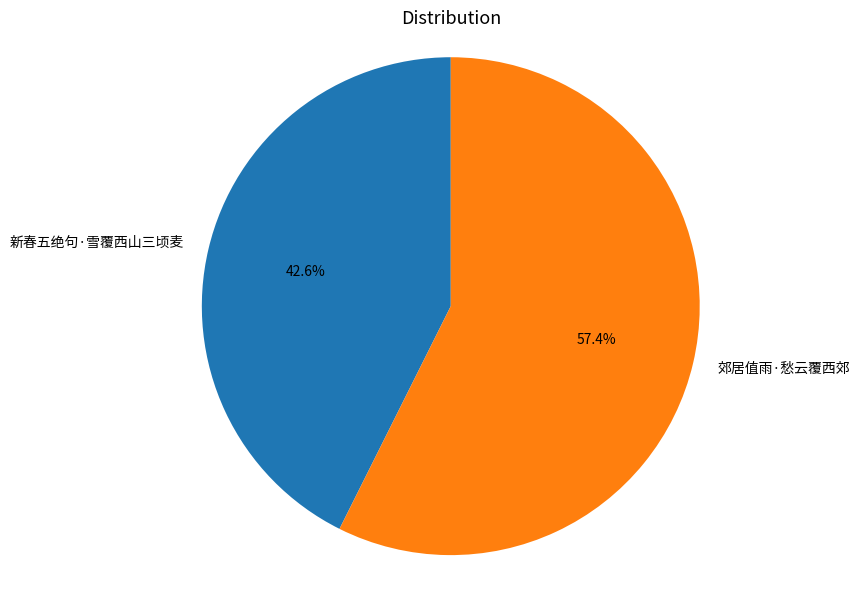

Is it true that 新春五绝句·雪覆西山三顷麦 is 43% of the pie?

True